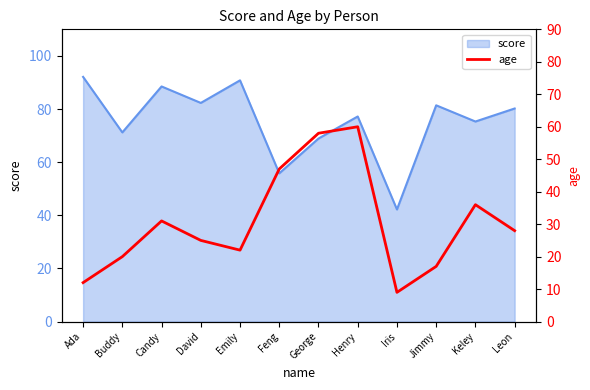

What is the highest value of the score series?

92.1